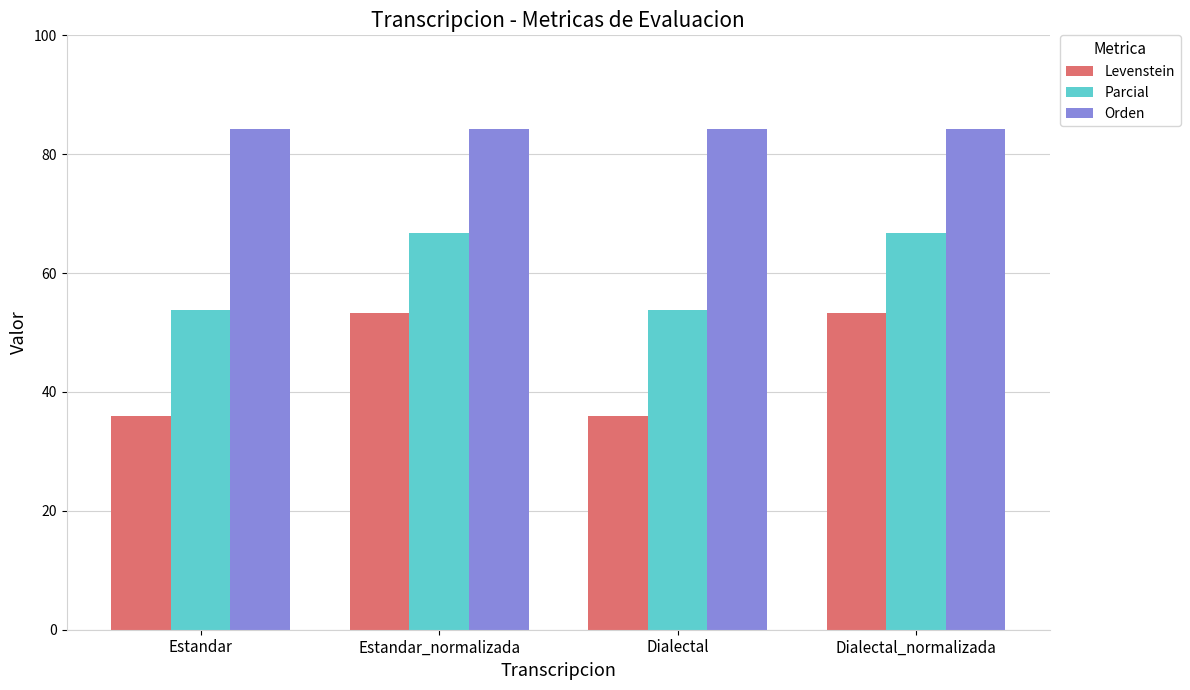

What is the approximate value of Parcial at Dialectal_normalizada?

66.7